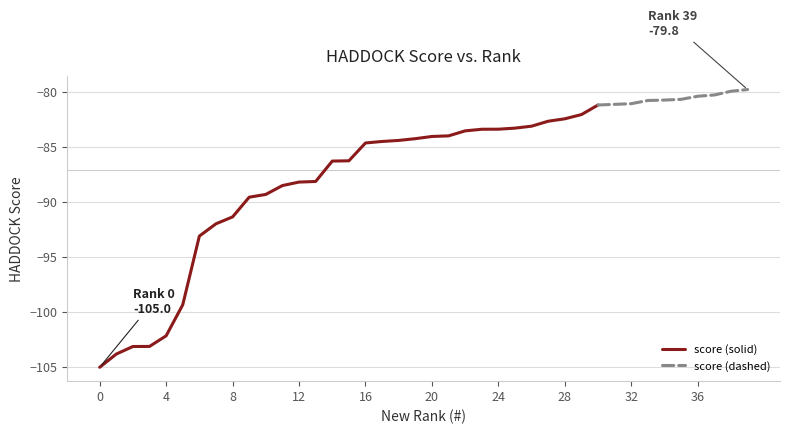

What is the maximum value shown in the chart?

-79.8